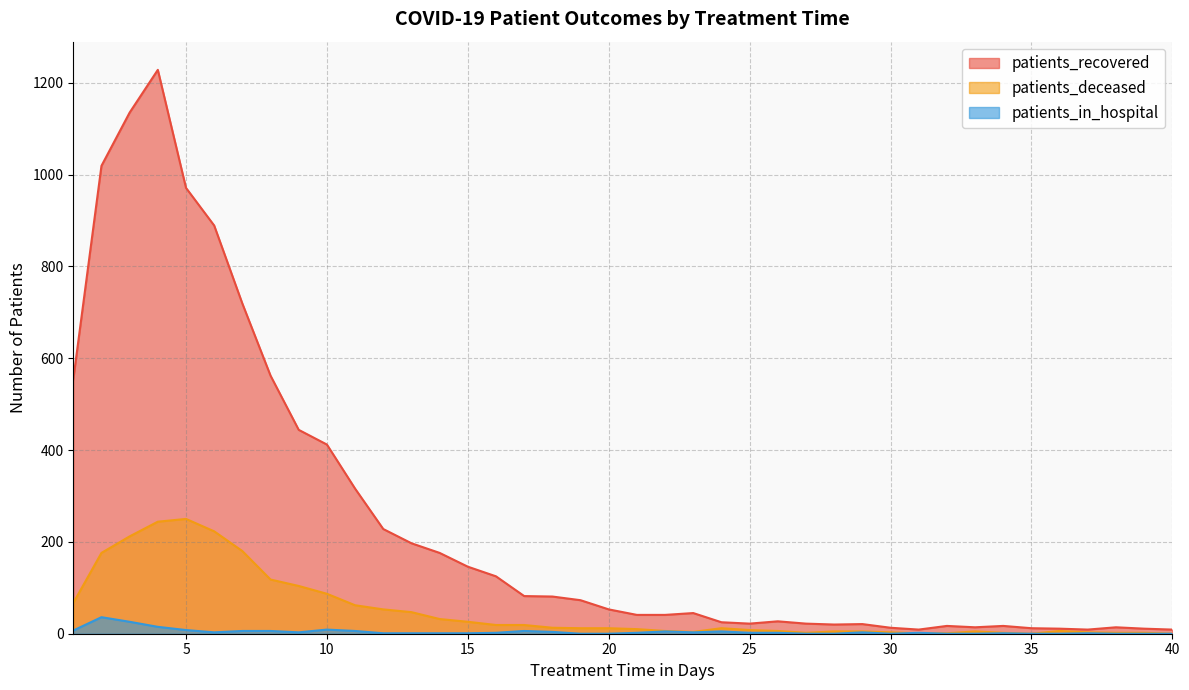

True or false: patients_deceased and patients_recovered intersect in this chart.

False